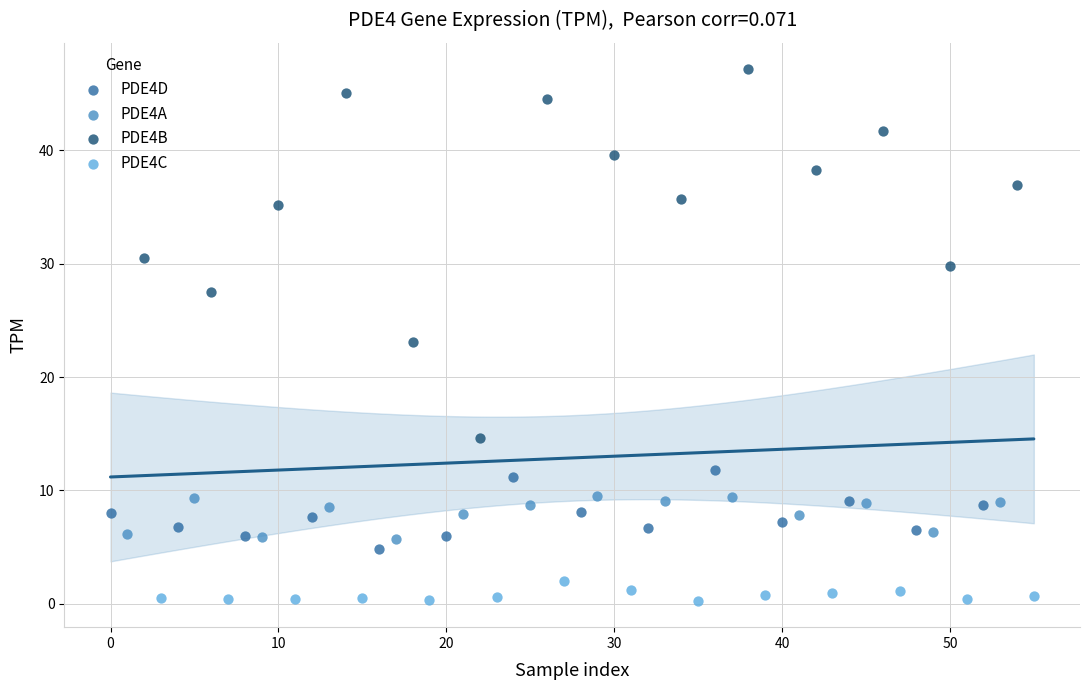

Which series has the widest spread of Y values?

PDE4B